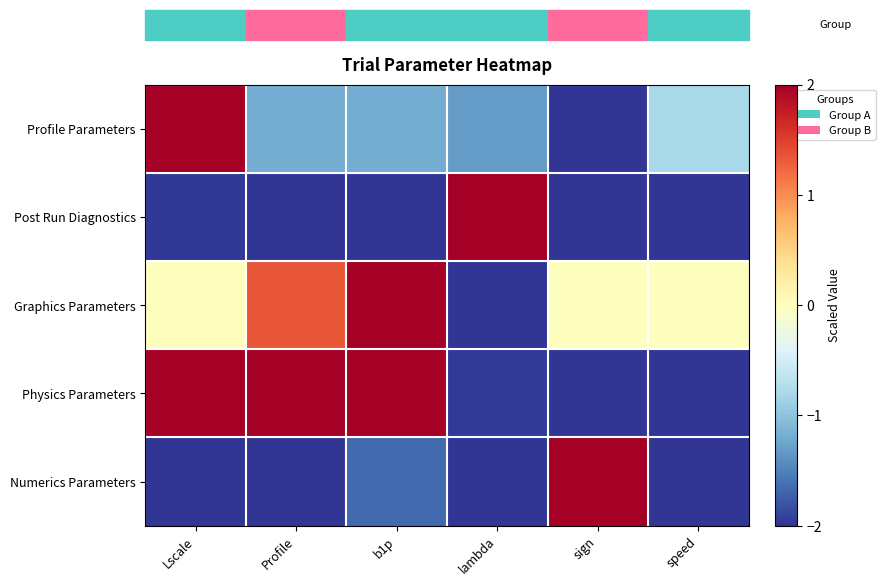

Rank the series at speed from highest to lowest value.

Graphics Parameters, Profile Parameters, Numerics Parameters, Post Run Diagnostics, Physics Parameters